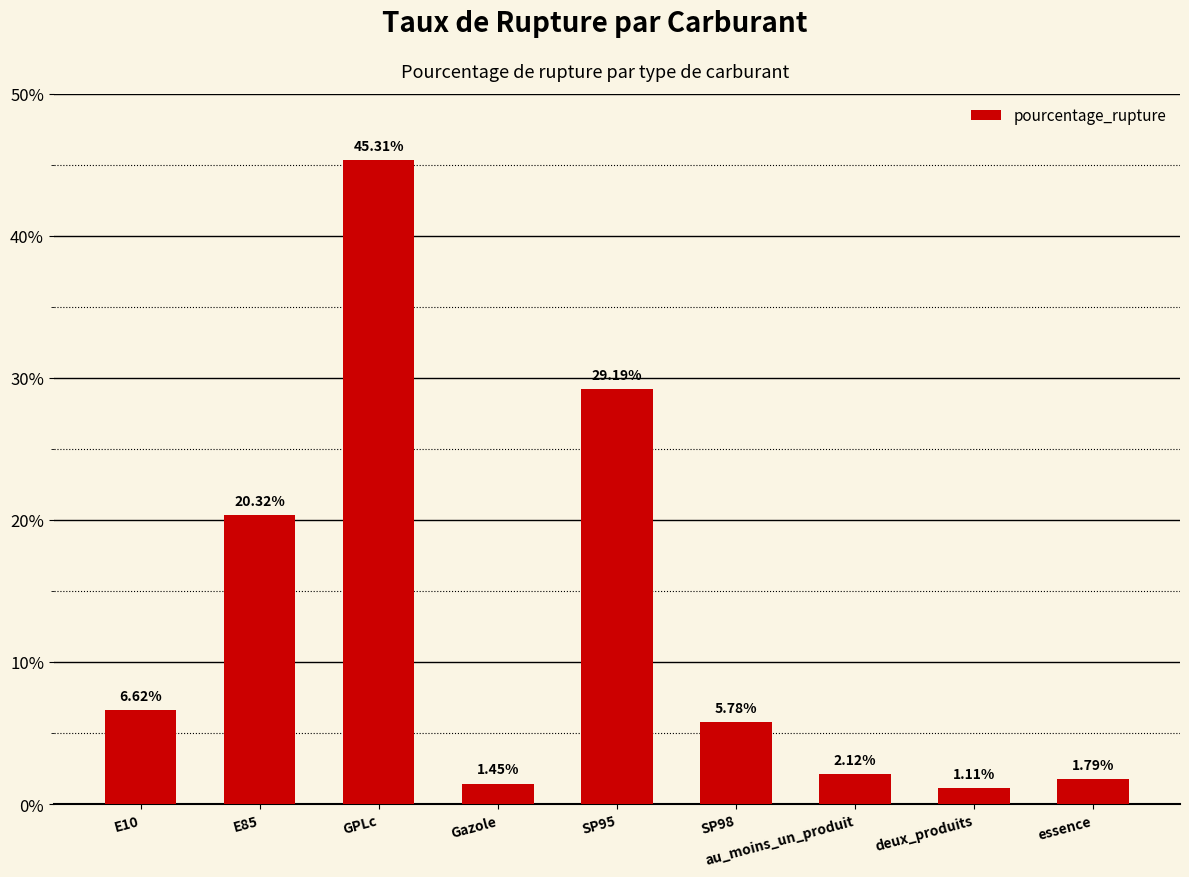

What is the label of the 3rd bar from the right?

au_moins_un_produit